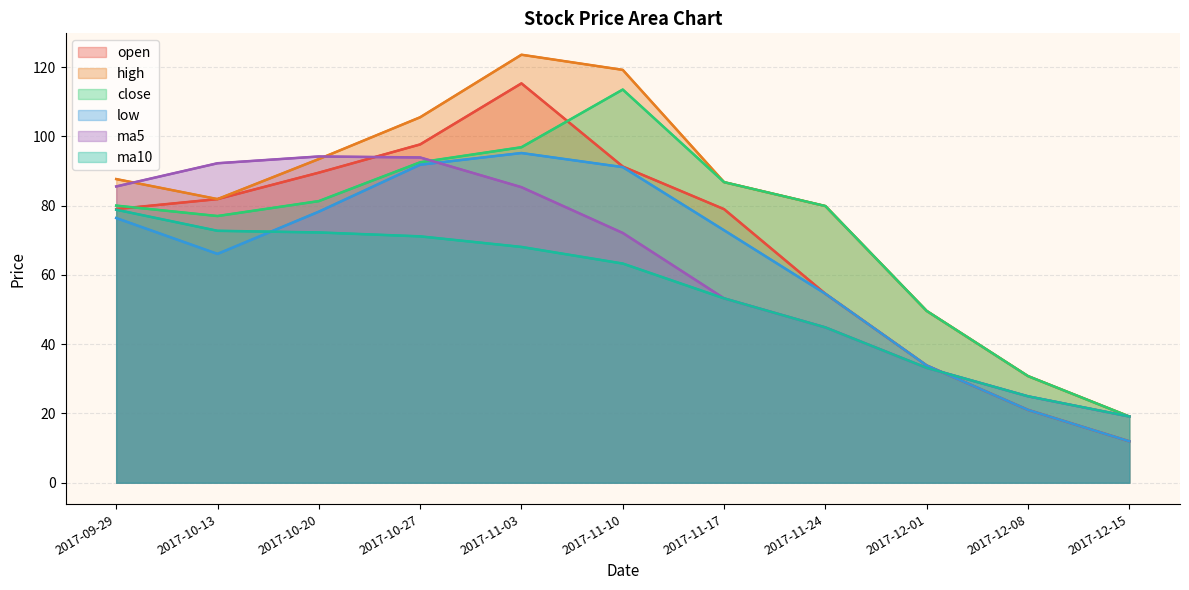

How many data points in close are above 80?

5